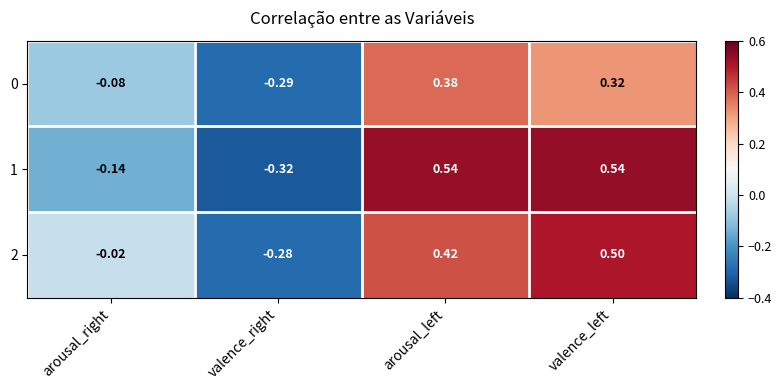

Count the number of categories in the chart.

4